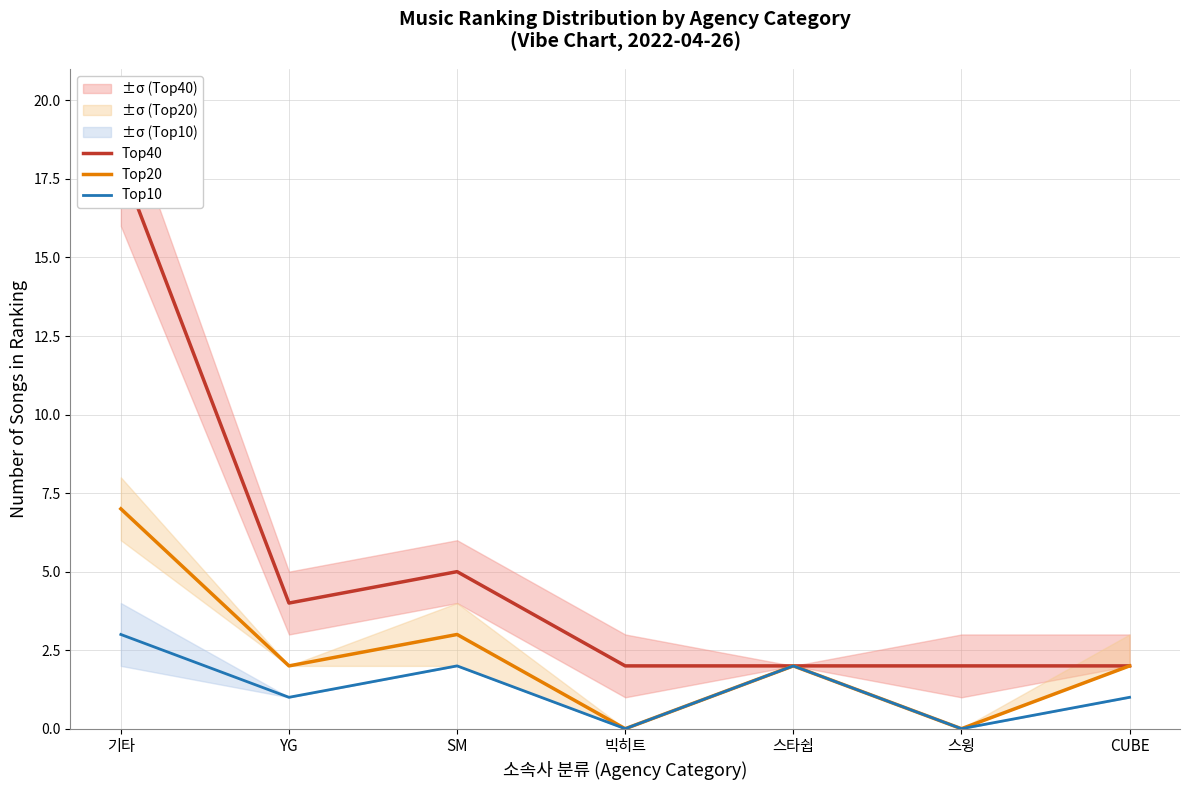

Rank the categories by Top40 value from highest to lowest.

기타, SM, YG, 빅히트, 스타쉽, 스윙, CUBE